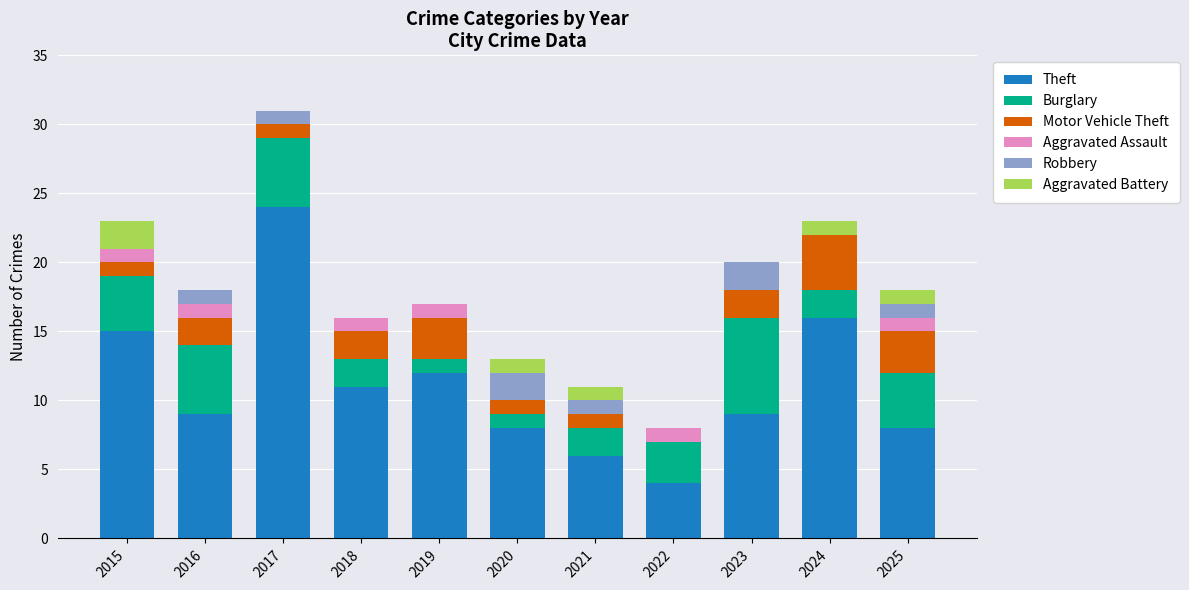

What is the approximate value of Theft at 2025?

8